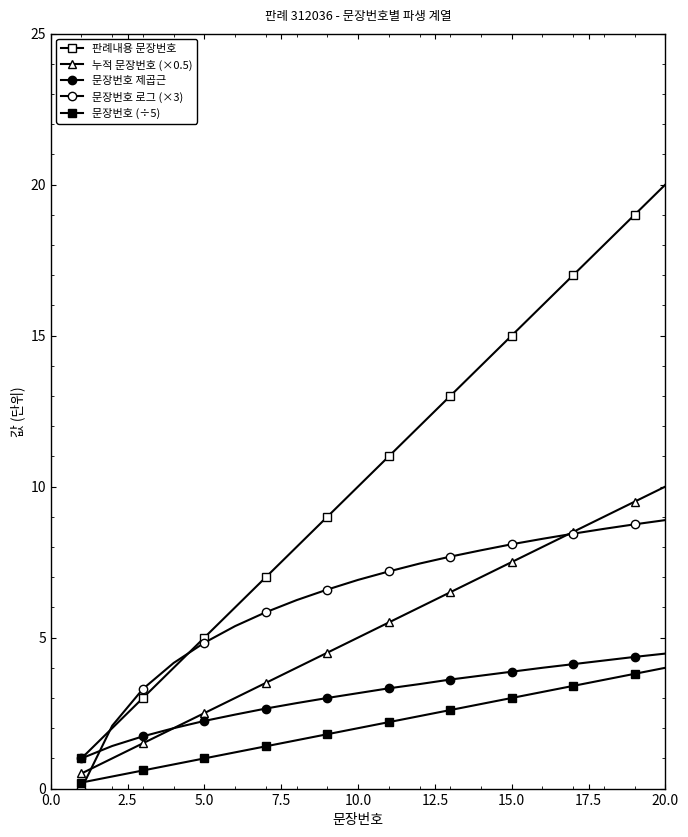

At which label does 문장번호 제곱근 first exceed 3?

10.0